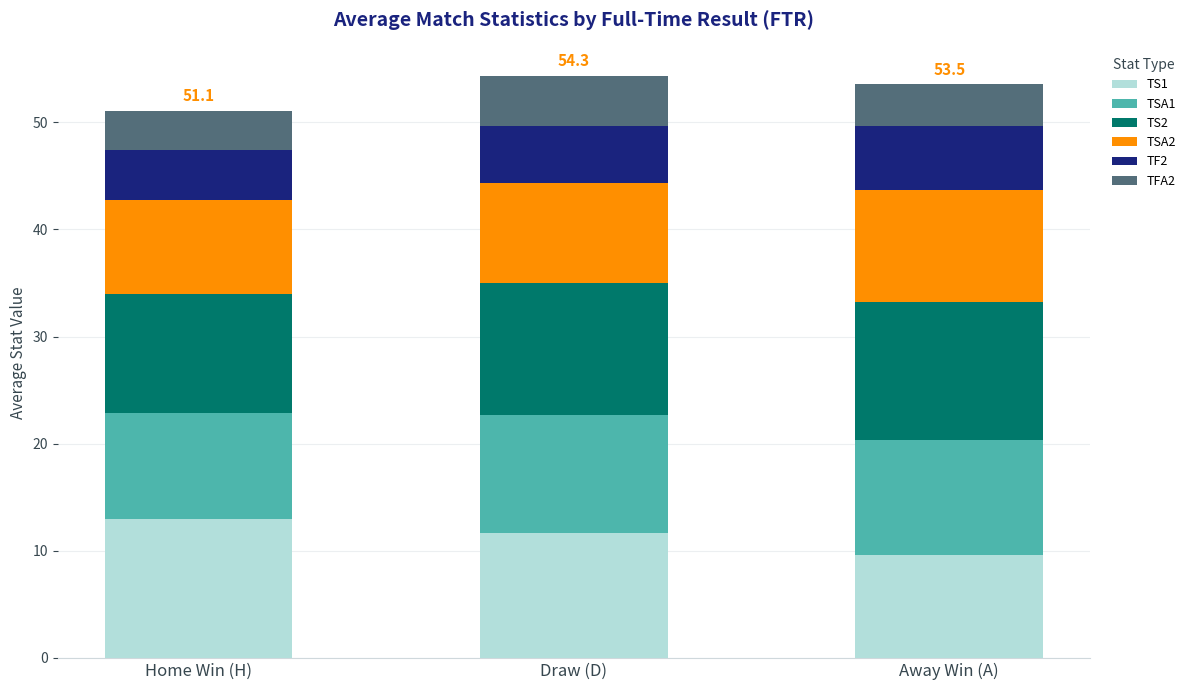

At which label does TS1 reach its peak?

Home Win (H)